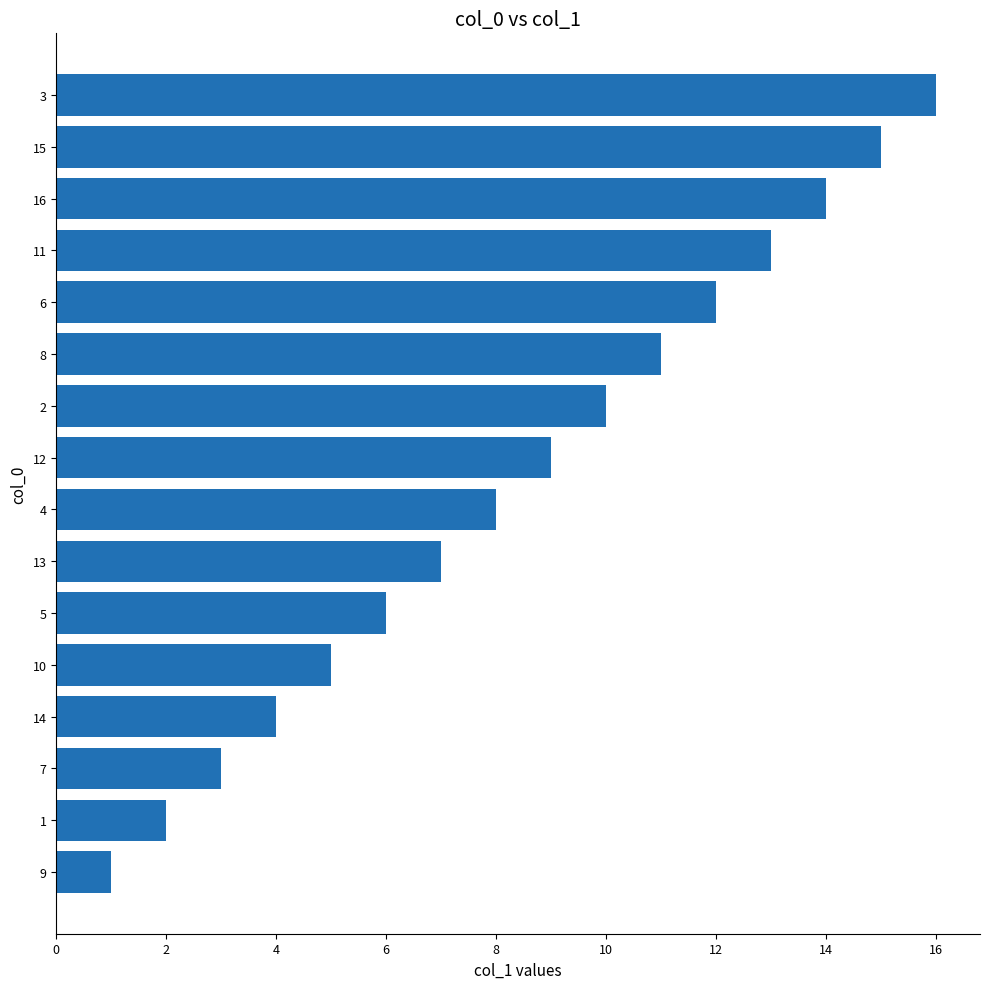

Is it true that the value at 14 is 25?

False